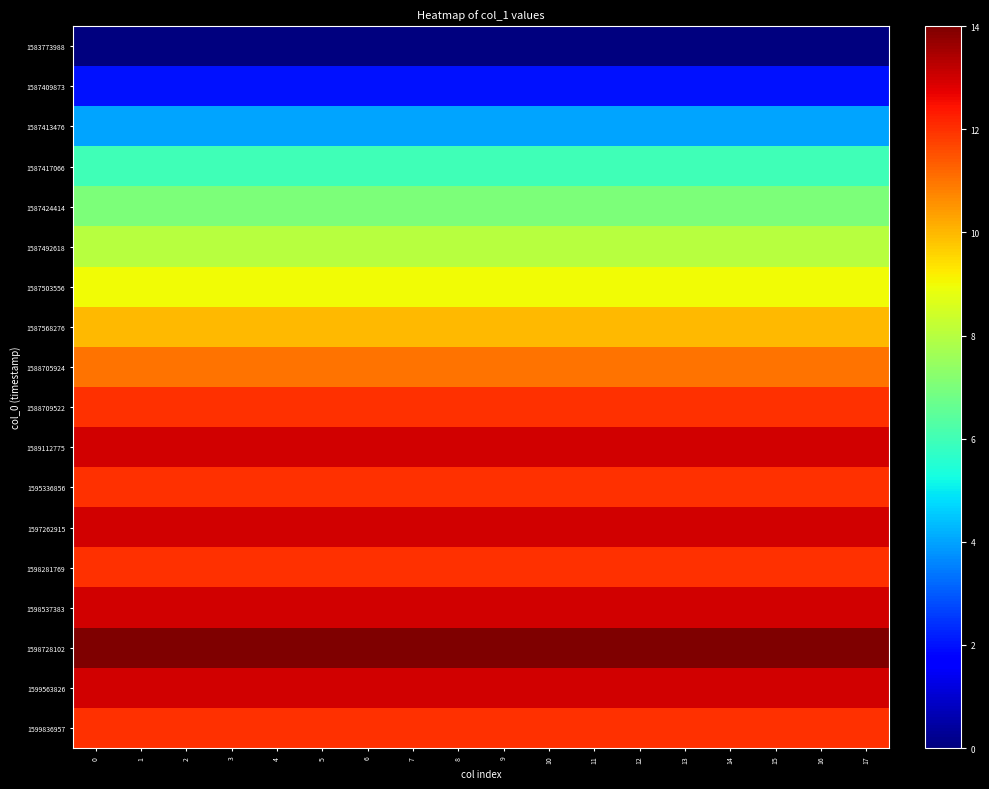

Reading left to right, extract all data points from this chart.

1583773988: 0=0	1=0	2=0	3=0	4=0	5=0	6=0	7=0	8=0	9=0	10=0	11=0	12=0	13=0	14=0	15=0	16=0	17=0
1587409873: 0=2	1=2	2=2	3=2	4=2	5=2	6=2	7=2	8=2	9=2	10=2	11=2	12=2	13=2	14=2	15=2	16=2	17=2
1587413476: 0=4	1=4	2=4	3=4	4=4	5=4	6=4	7=4	8=4	9=4	10=4	11=4	12=4	13=4	14=4	15=4	16=4	17=4
1587417066: 0=6	1=6	2=6	3=6	4=6	5=6	6=6	7=6	8=6	9=6	10=6	11=6	12=6	13=6	14=6	15=6	16=6	17=6
1587424414: 0=7	1=7	2=7	3=7	4=7	5=7	6=7	7=7	8=7	9=7	10=7	11=7	12=7	13=7	14=7	15=7	16=7	17=7
1587492618: 0=8	1=8	2=8	3=8	4=8	5=8	6=8	7=8	8=8	9=8	10=8	11=8	12=8	13=8	14=8	15=8	16=8	17=8
1587503556: 0=9	1=9	2=9	3=9	4=9	5=9	6=9	7=9	8=9	9=9	10=9	11=9	12=9	13=9	14=9	15=9	16=9	17=9
1587568276: 0=10	1=10	2=10	3=10	4=10	5=10	6=10	7=10	8=10	9=10	10=10	11=10	12=10	13=10	14=10	15=10	16=10	17=10
1588705924: 0=11	1=11	2=11	3=11	4=11	5=11	6=11	7=11	8=11	9=11	10=11	11=11	12=11	13=11	14=11	15=11	16=11	17=11
1588709522: 0=12	1=12	2=12	3=12	4=12	5=12	6=12	7=12	8=12	9=12	10=12	11=12	12=12	13=12	14=12	15=12	16=12	17=12
1589112775: 0=13	1=13	2=13	3=13	4=13	5=13	6=13	7=13	8=13	9=13	10=13	11=13	12=13	13=13	14=13	15=13	16=13	17=13
1595336856: 0=12	1=12	2=12	3=12	4=12	5=12	6=12	7=12	8=12	9=12	10=12	11=12	12=12	13=12	14=12	15=12	16=12	17=12
1597262915: 0=13	1=13	2=13	3=13	4=13	5=13	6=13	7=13	8=13	9=13	10=13	11=13	12=13	13=13	14=13	15=13	16=13	17=13
1598281769: 0=12	1=12	2=12	3=12	4=12	5=12	6=12	7=12	8=12	9=12	10=12	11=12	12=12	13=12	14=12	15=12	16=12	17=12
1598537383: 0=13	1=13	2=13	3=13	4=13	5=13	6=13	7=13	8=13	9=13	10=13	11=13	12=13	13=13	14=13	15=13	16=13	17=13
1598728102: 0=14	1=14	2=14	3=14	4=14	5=14	6=14	7=14	8=14	9=14	10=14	11=14	12=14	13=14	14=14	15=14	16=14	17=14
1599563826: 0=13	1=13	2=13	3=13	4=13	5=13	6=13	7=13	8=13	9=13	10=13	11=13	12=13	13=13	14=13	15=13	16=13	17=13
1599836957: 0=12	1=12	2=12	3=12	4=12	5=12	6=12	7=12	8=12	9=12	10=12	11=12	12=12	13=12	14=12	15=12	16=12	17=12